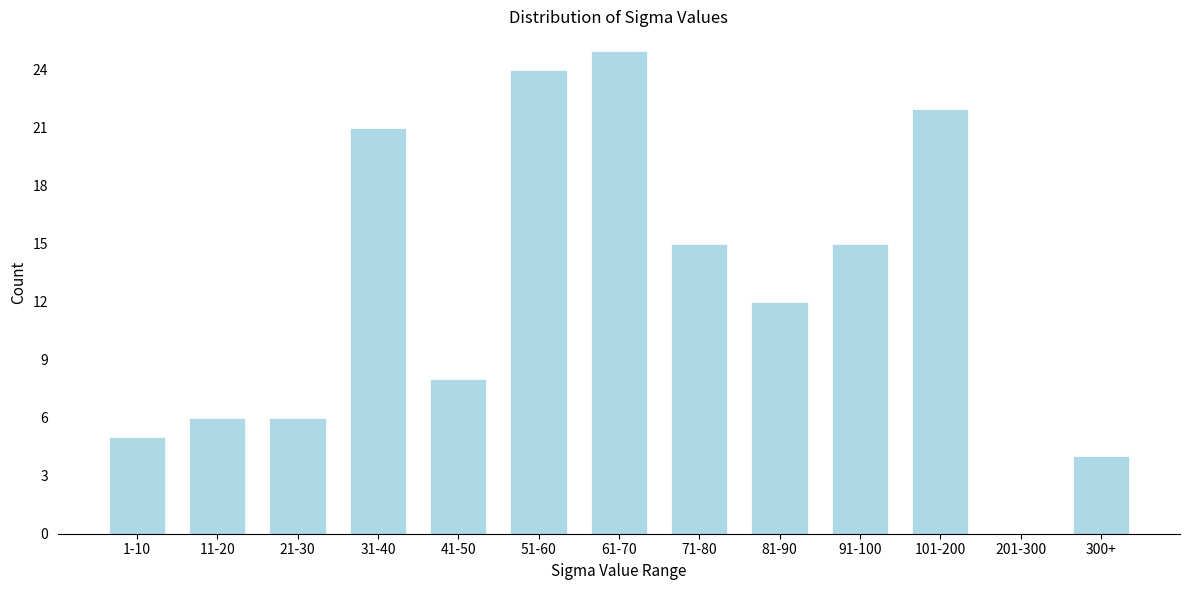

Reading left to right, transcribe all the data shown in this chart.

1-10=5	11-20=6	21-30=6	31-40=21	41-50=8	51-60=24	61-70=25	71-80=15	81-90=12	91-100=15	101-200=22	201-300=0	300+=4